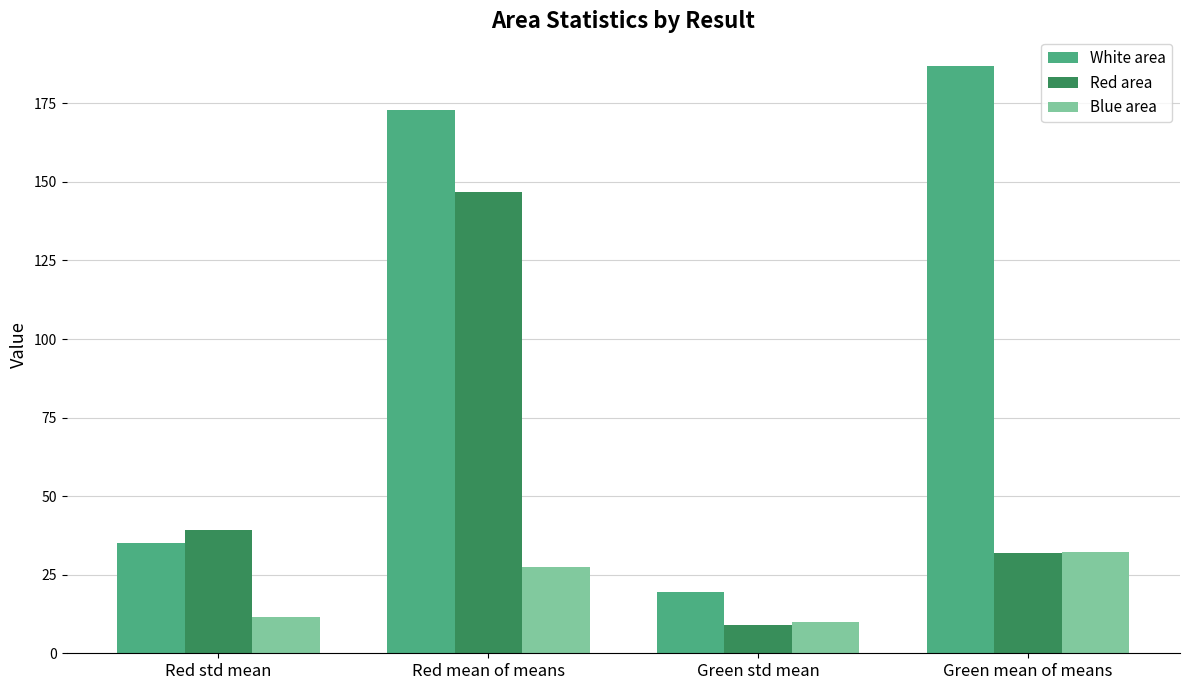

The value of Blue area at Green mean of means is 32.4. True or false?

True